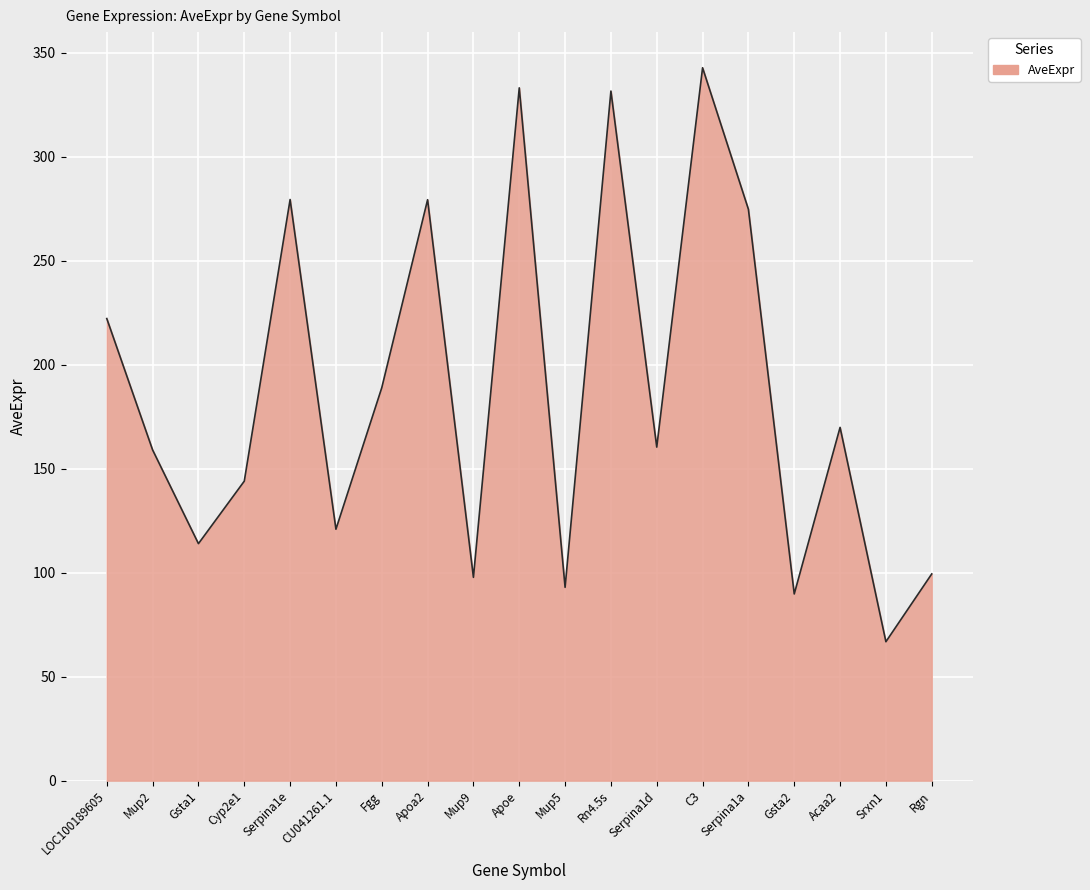

Does the chart have visible grid lines?

Yes